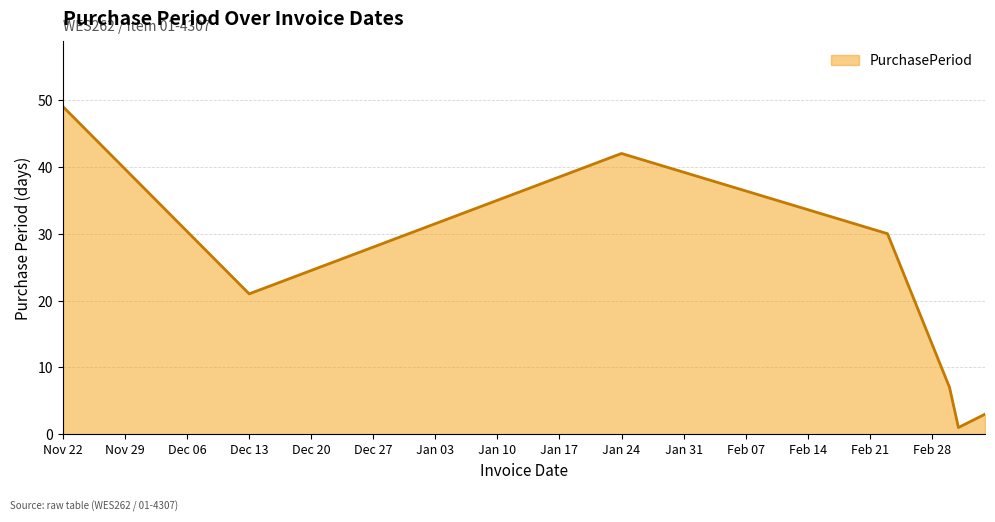

What is the maximum value shown in the chart?

49